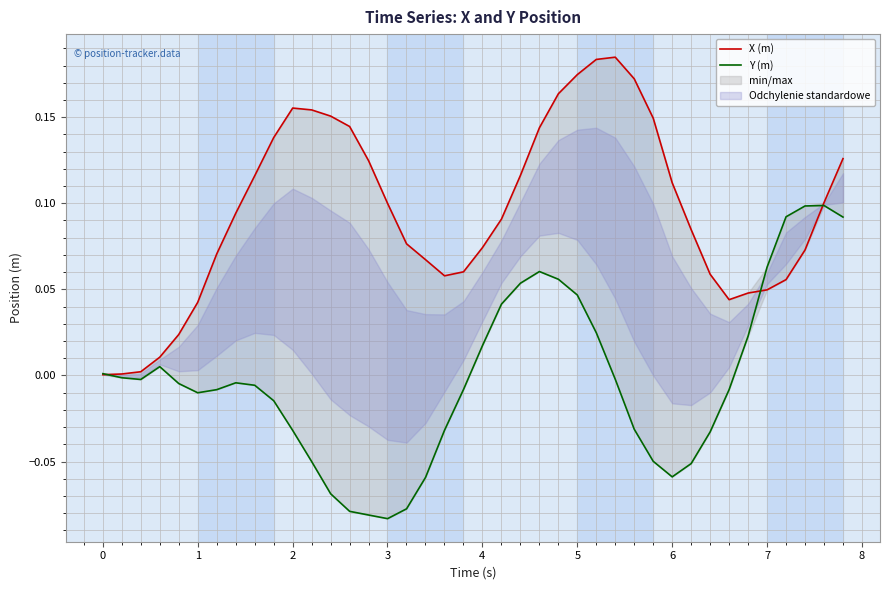

True or false: X (m) and Y (m) cross at least once.

True